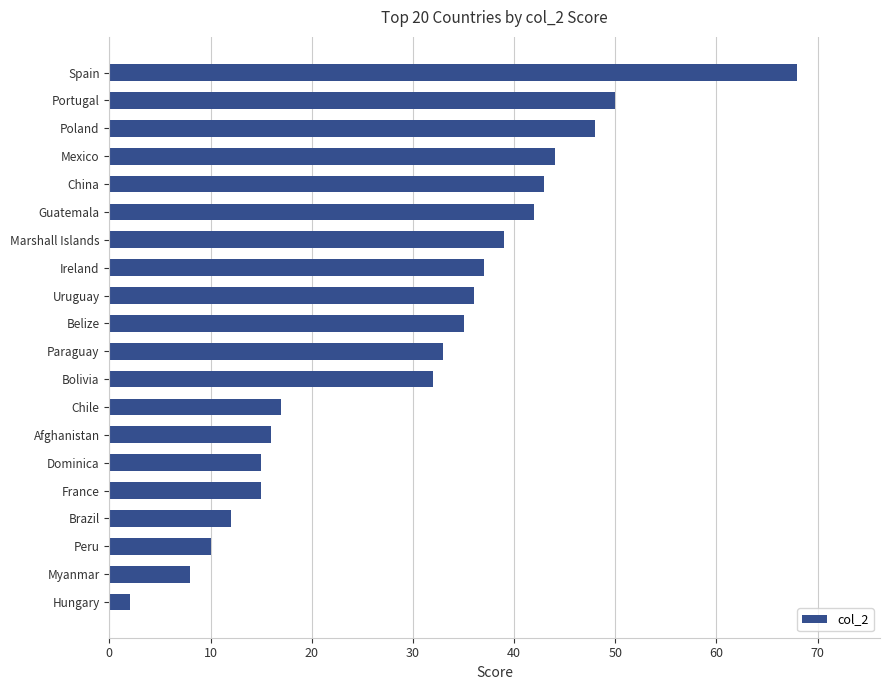

What value does the data have at Spain?

68